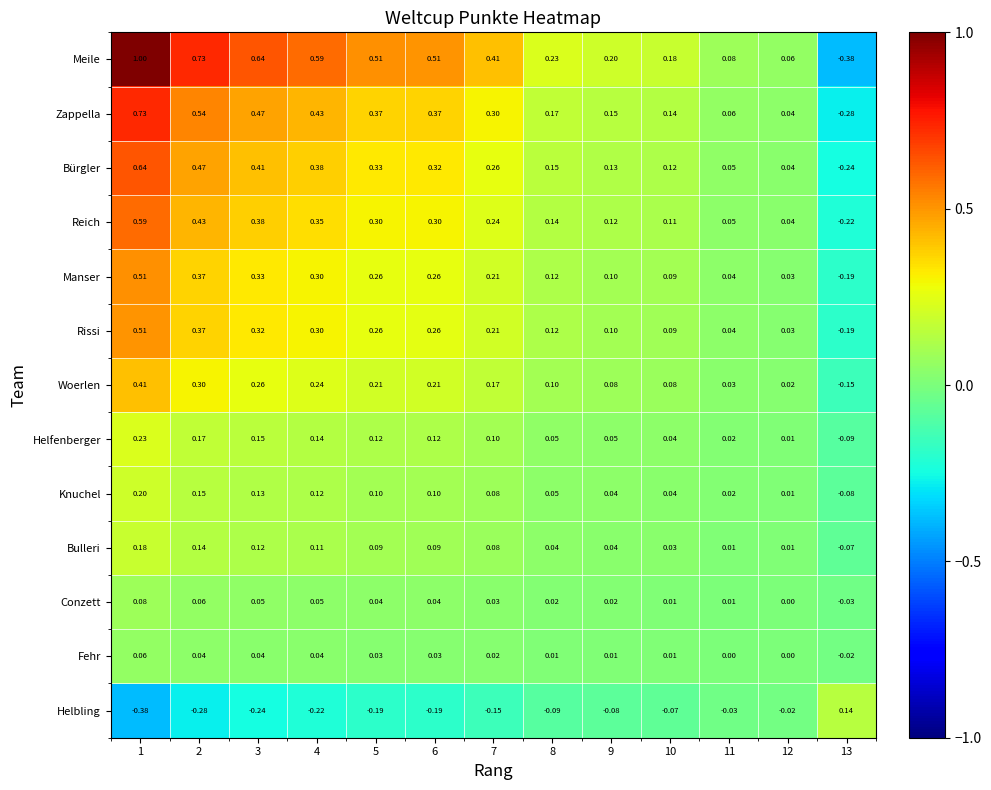

Which series has the largest total across all categories?

Meile